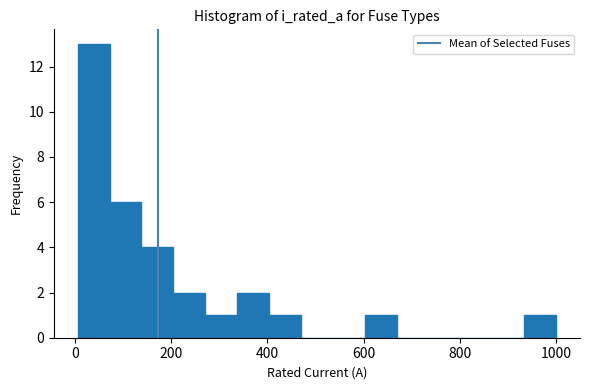

Read against the x-axis, roughly where is the centre of the tallest bar?

40